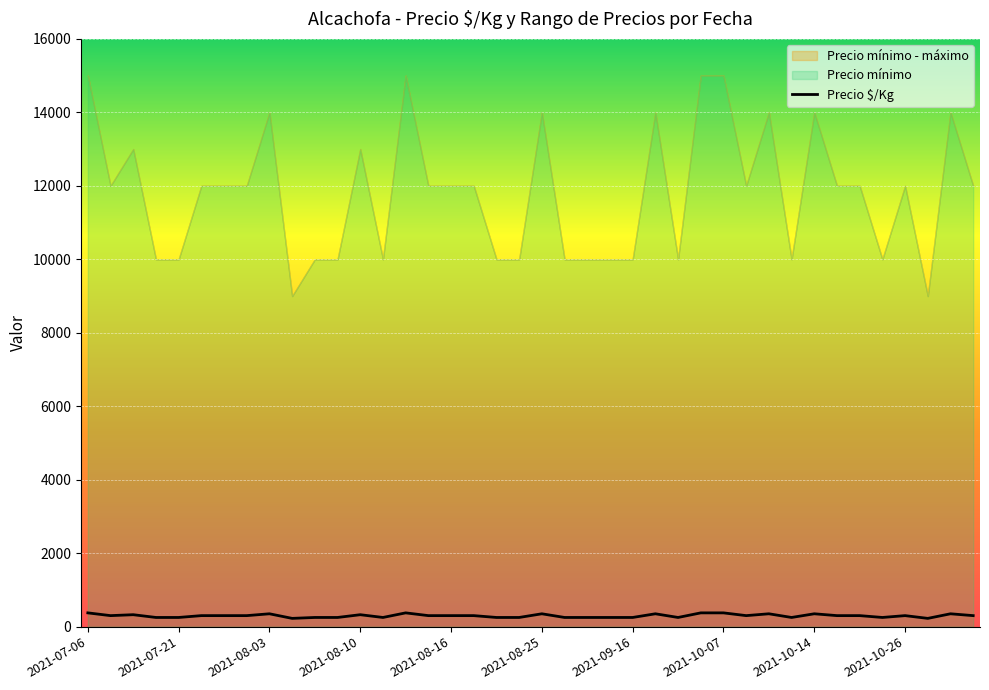

Which has a higher value, 20 or 27?

27